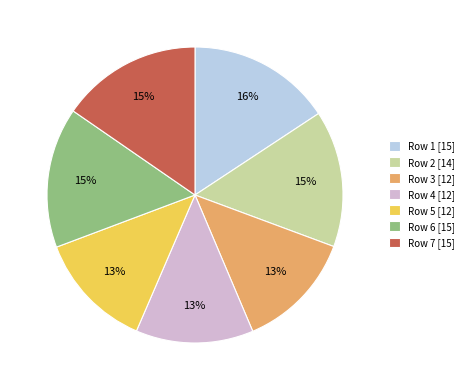

To the nearest percent, what portion does Row 5 represent?

13%